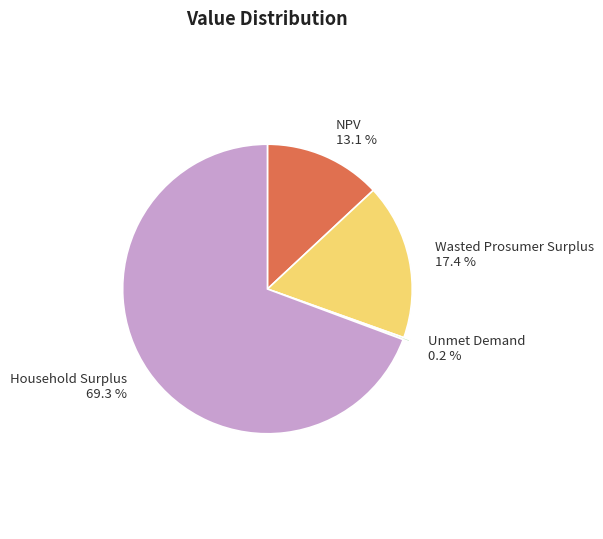

What is the largest slice in the pie chart?

Household Surplus